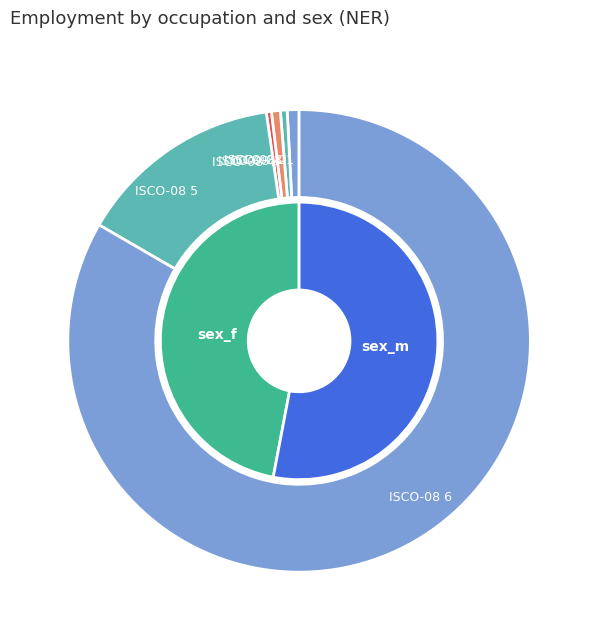

Which category has the biggest portion of the pie?

ocu_isco08_6